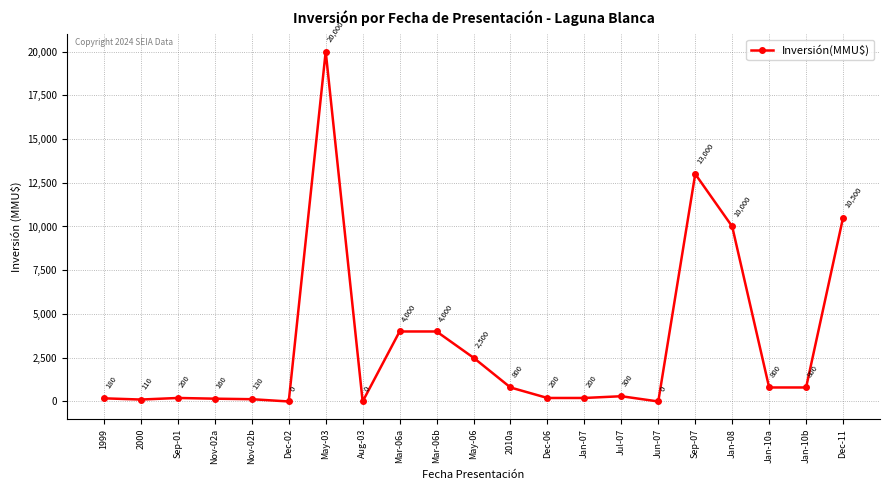

Where is the first local minimum?

2000